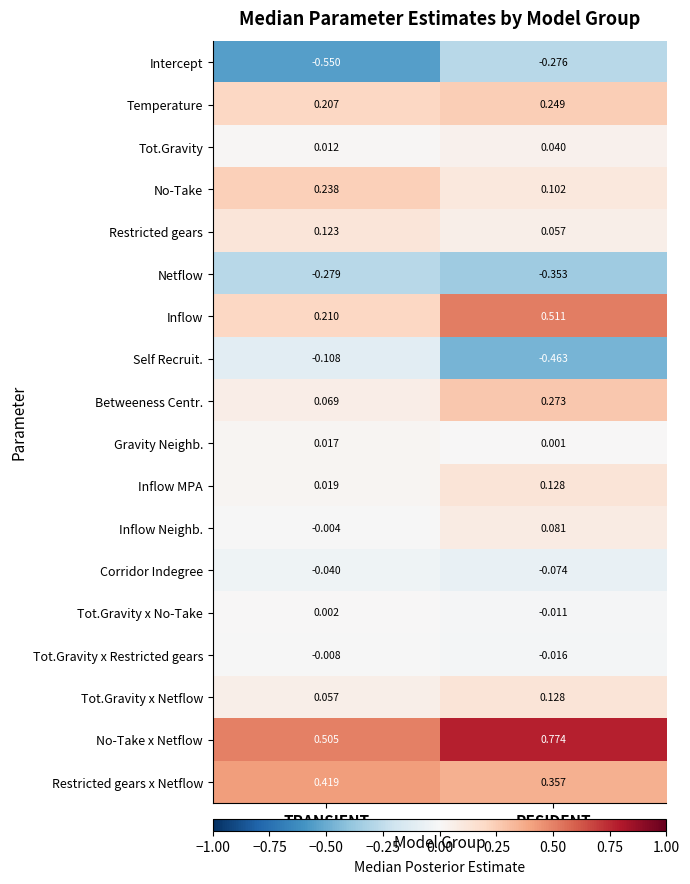

Rank the series at TRANSIENT from highest to lowest value.

No-Take x Netflow, Restricted gears x Netflow, No-Take, Inflow, Temperature, Restricted gears, Betweeness Centr., Tot.Gravity x Netflow, Inflow MPA, Gravity Neighb., Tot.Gravity, Tot.Gravity x No-Take, Inflow Neighb., Tot.Gravity x Restricted gears, Corridor Indegree, Self Recruit., Netflow, Intercept